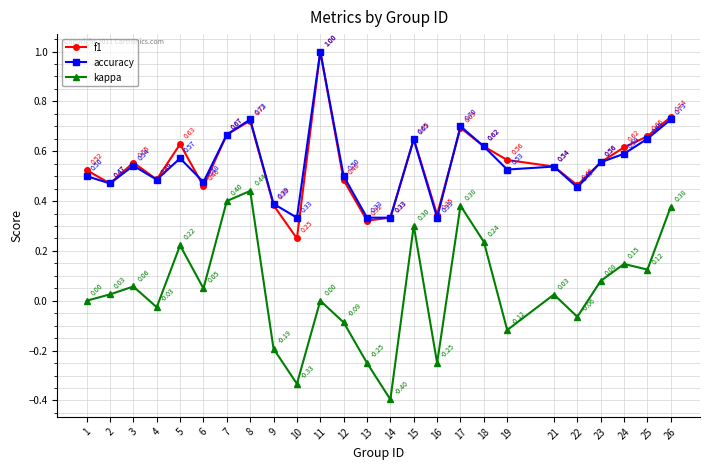

What is the smallest value displayed?

-0.4